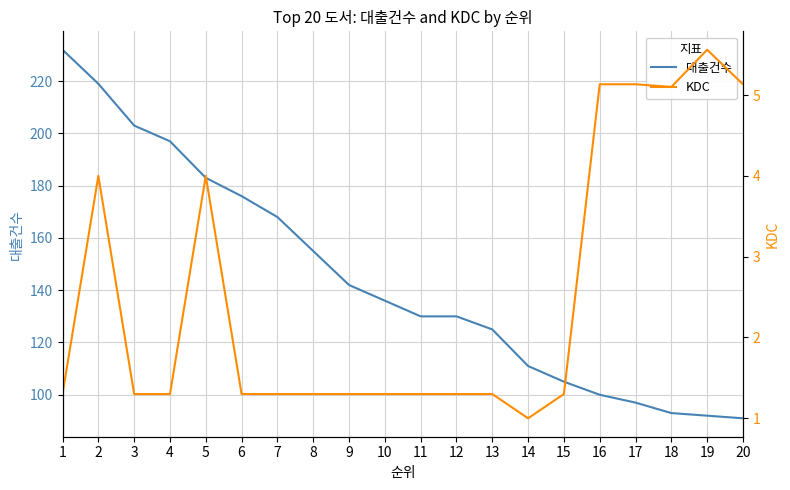

At 14, list the series in order from smallest to largest.

KDC, 대출건수